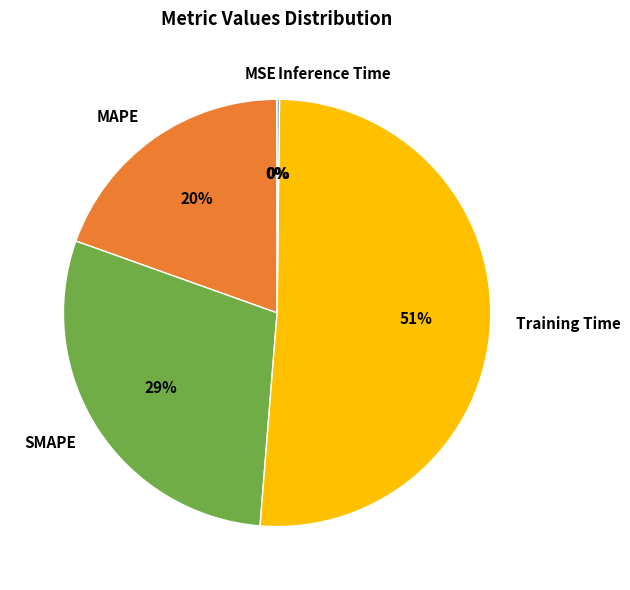

The SMAPE slice represents 20% of the pie. True or false?

False